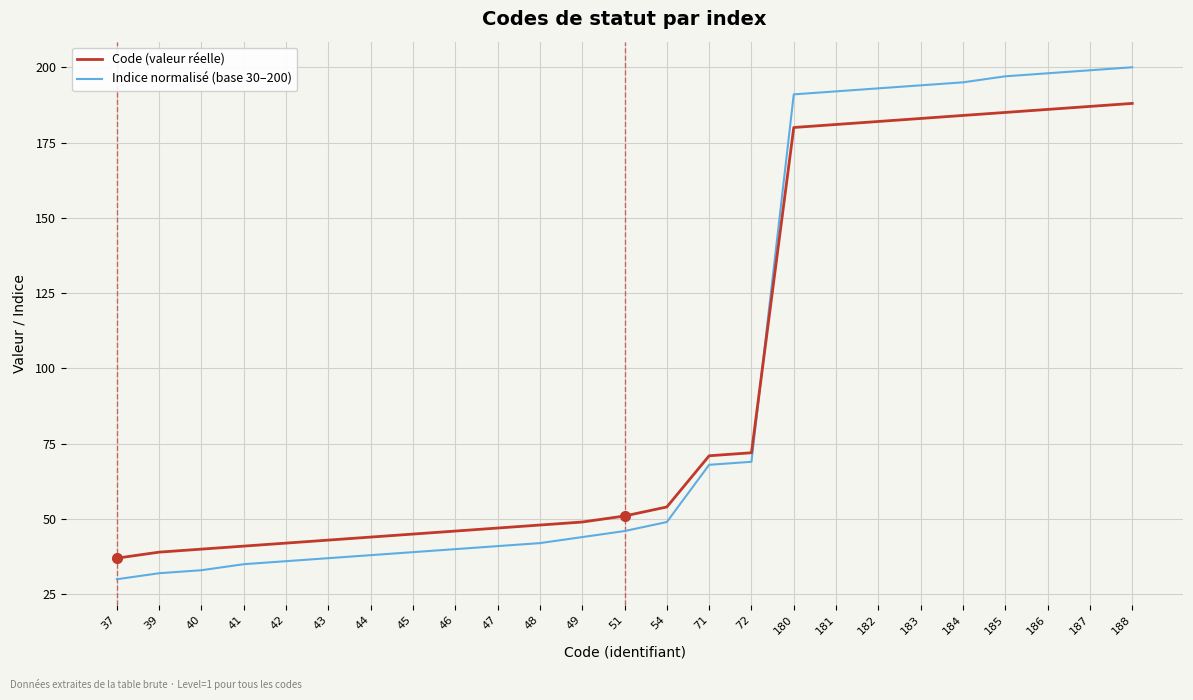

True or false: Indice normalisé (base 30–200) and Code (valeur réelle) cross at least once.

True